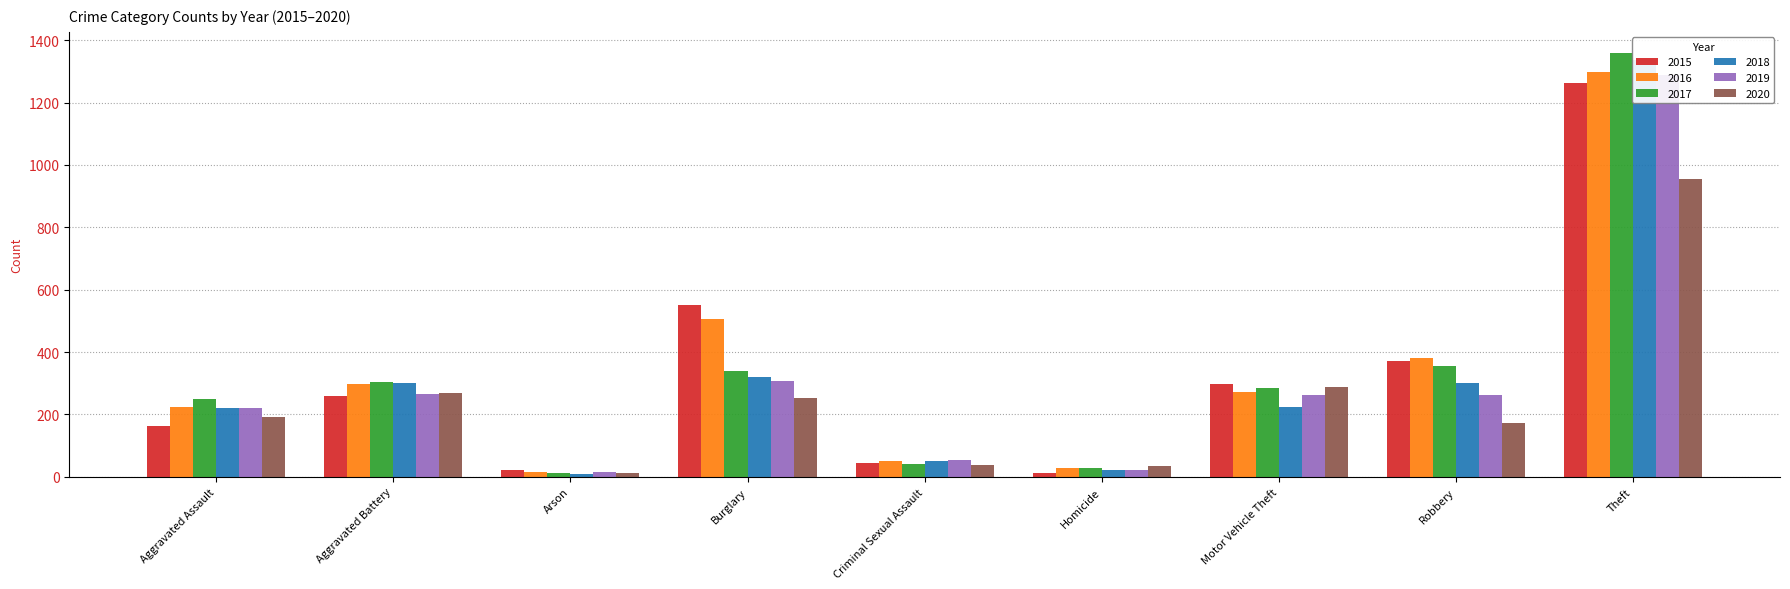

What is the value of the 2019 bar at the 3rd from the left?

16